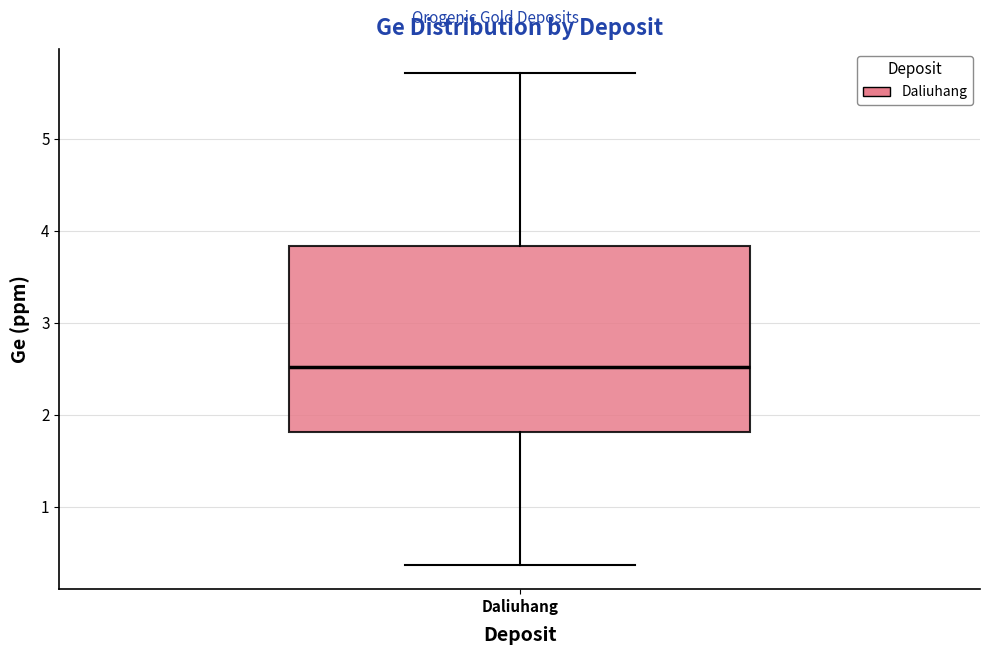

Where does the median line of the box for Daliuhang sit on the y-axis? The values are not printed on the chart, so give them approximately, as read against the axis.

2.5